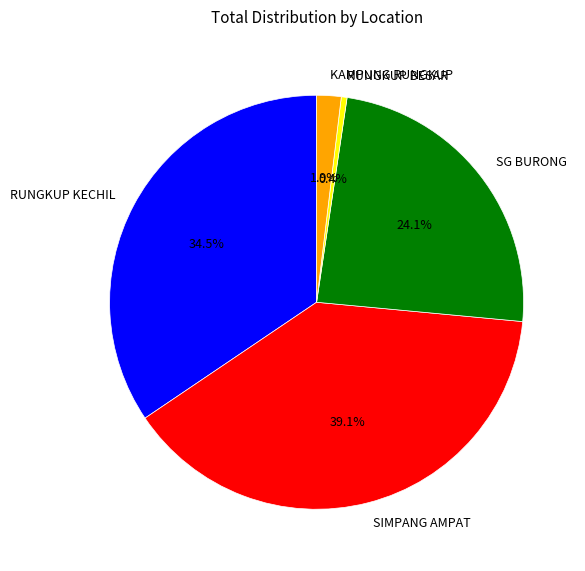

Rank the categories by value from highest to lowest.

SIMPANG AMPAT, RUNGKUP KECHIL, SG BURONG, KAMPUNG RUNGKUP, RUNGKUP BESAR